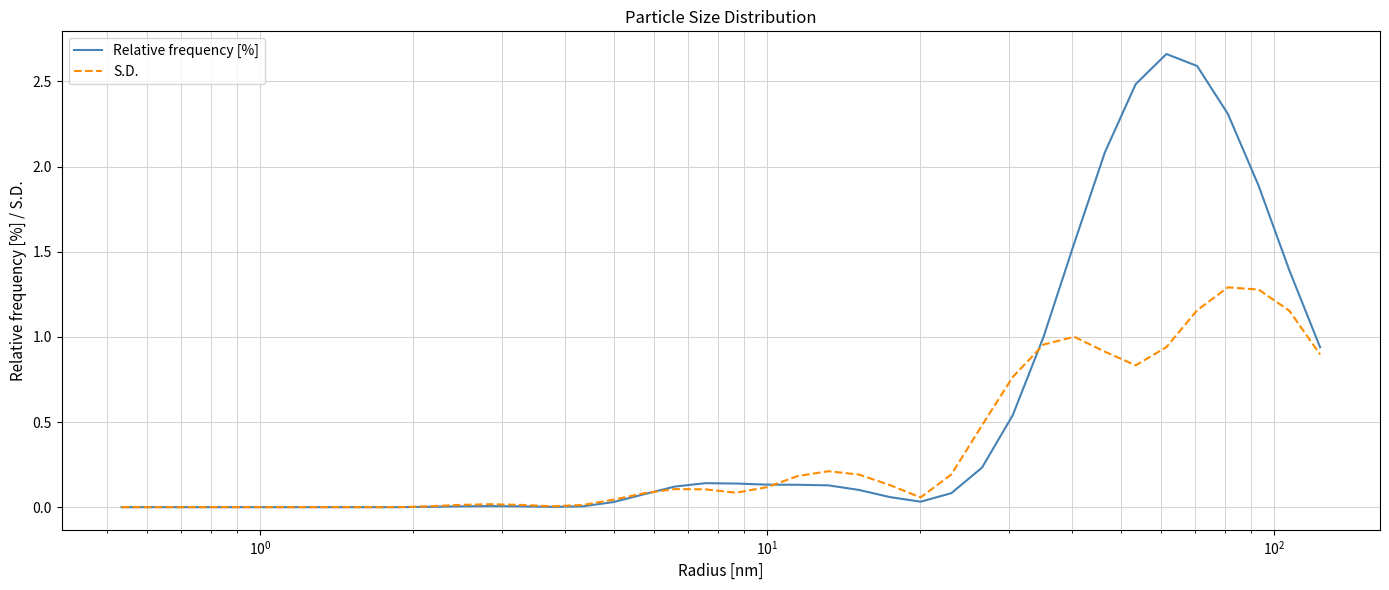

What is the sum of all S.D. values?

13.2